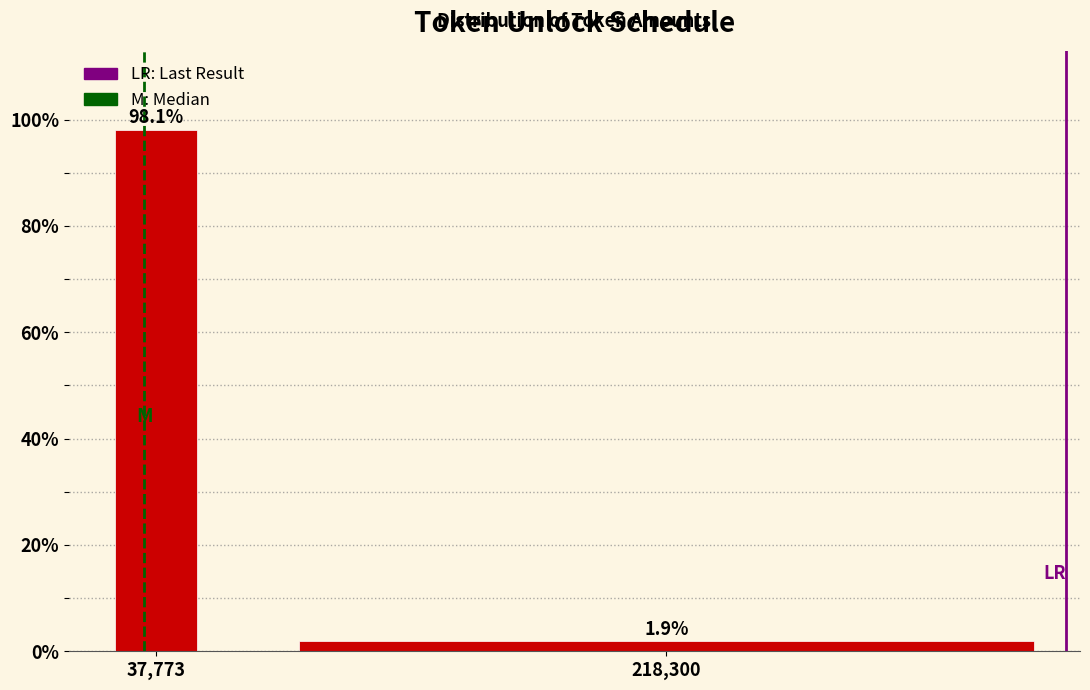

Reading left to right, extract all data points from this chart.

98.1	1.9